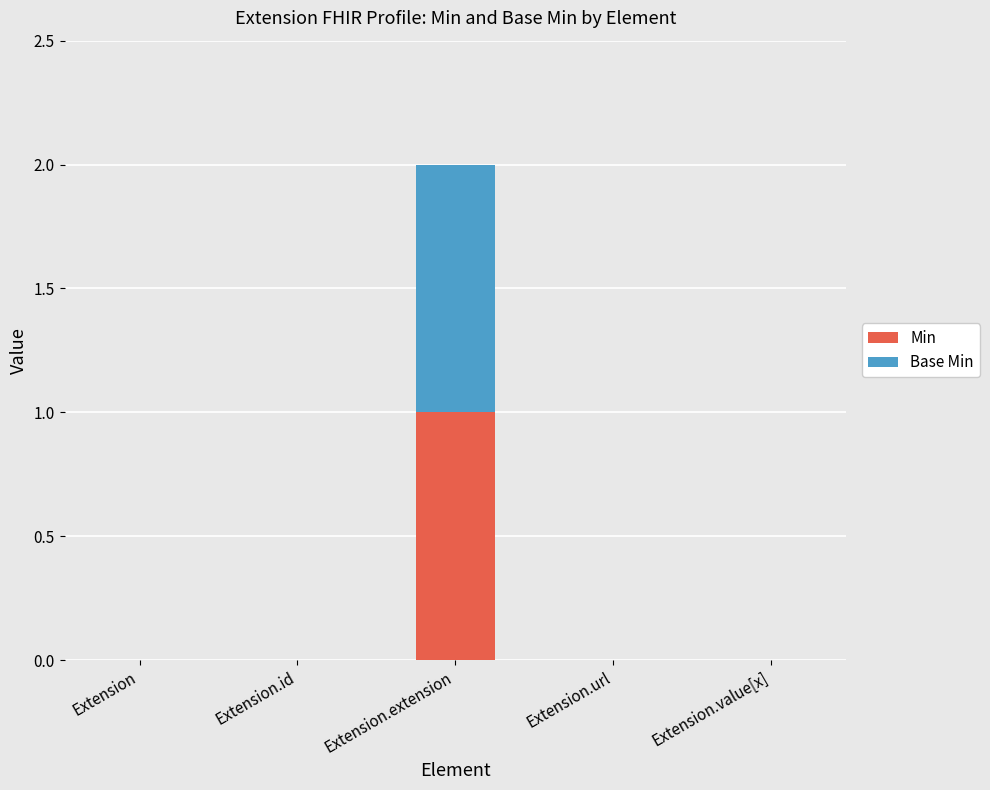

At which category is the sum across all series the highest?

Extension.extension